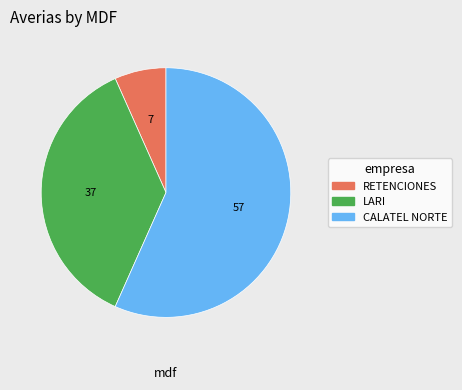

True or false: RETENCIONES accounts for 7% of the total.

True